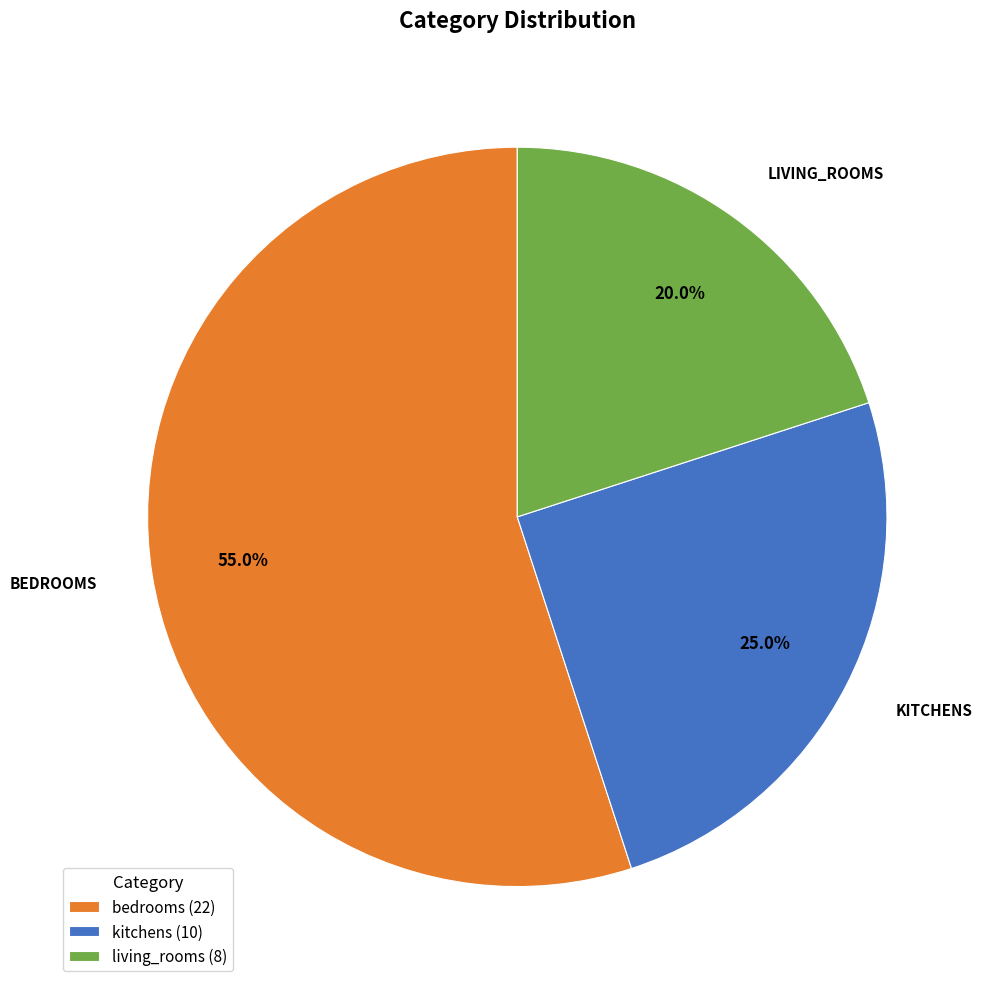

Is it true that living_rooms is 15% of the pie?

False